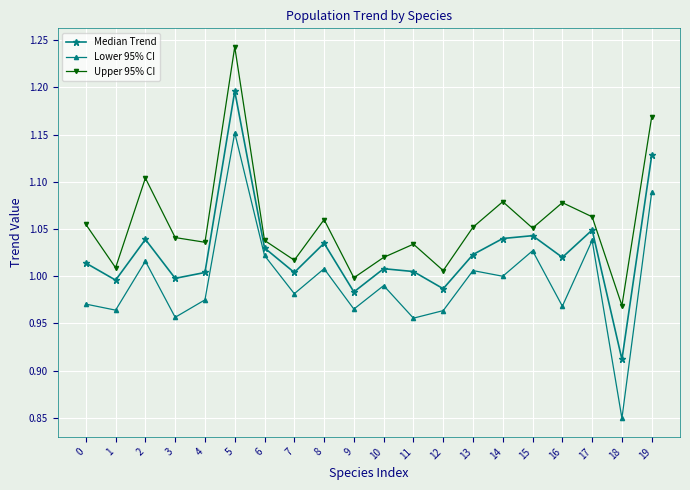

Where is the first local maximum for Lower 95% CI?

2